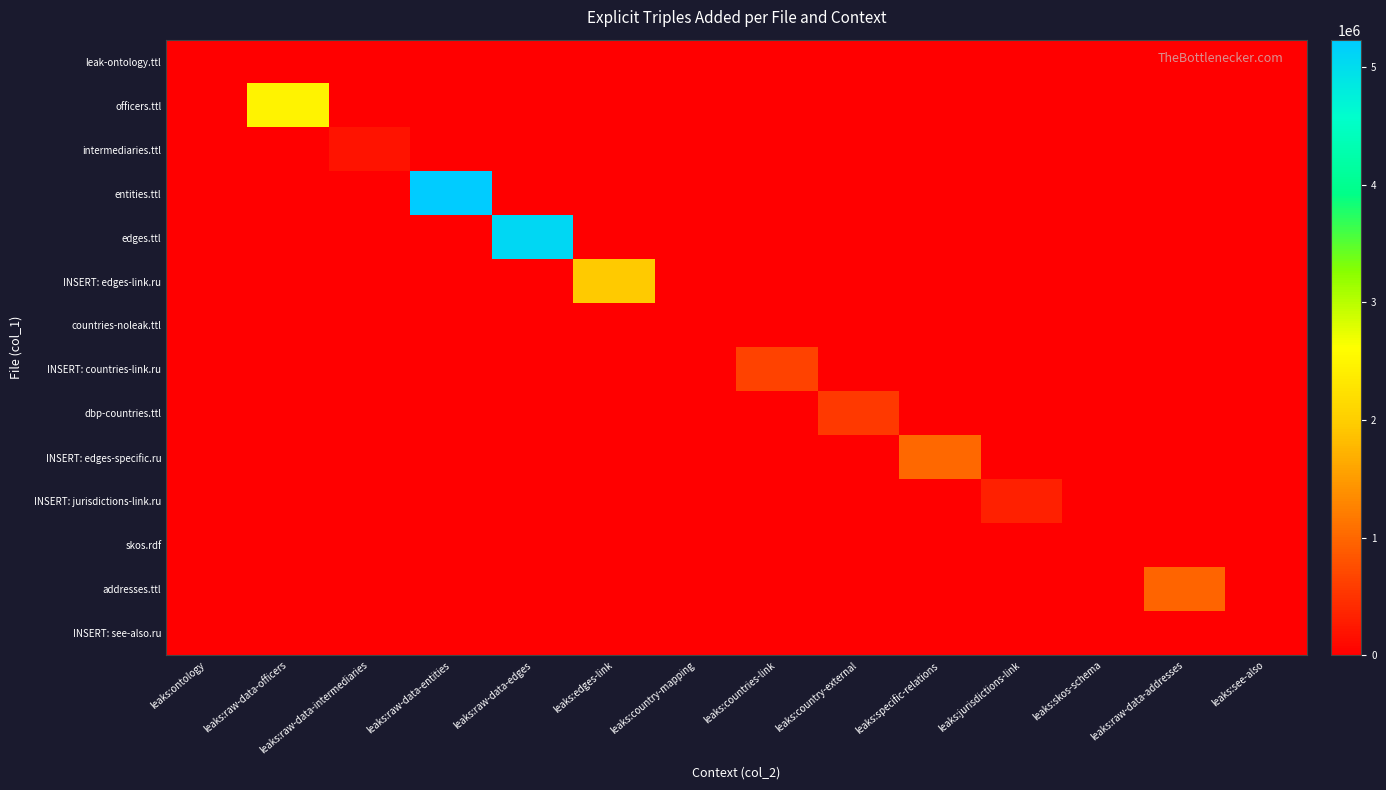

How many categories are shown in the chart?

14